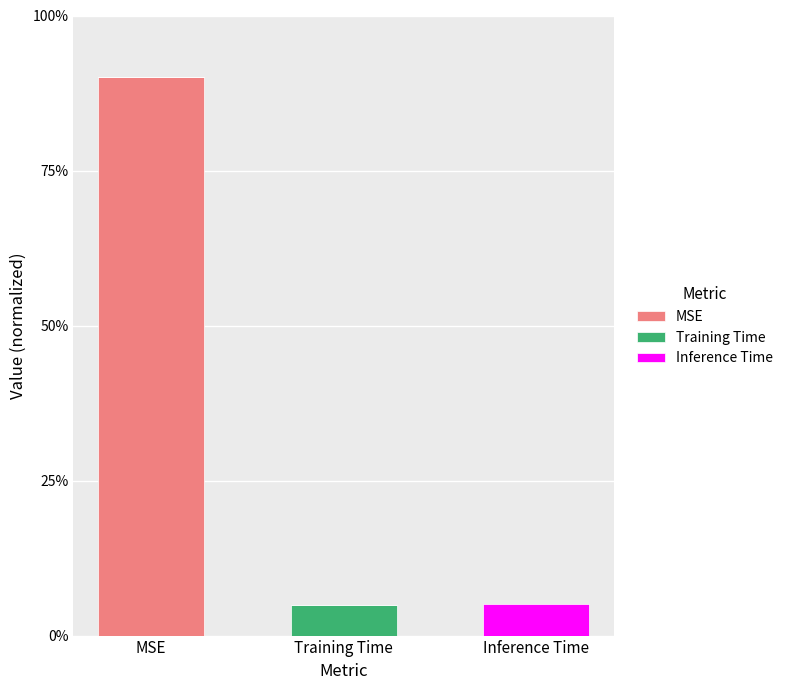

Does the chart contain stacked bars?

Yes